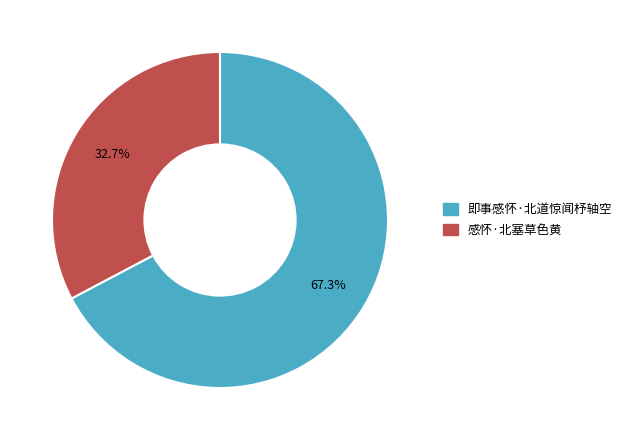

To the nearest percent, what is the difference between the 感怀·北塞草色黄 and 即事感怀·北道惊闻杼轴空 slice percentages?

35%